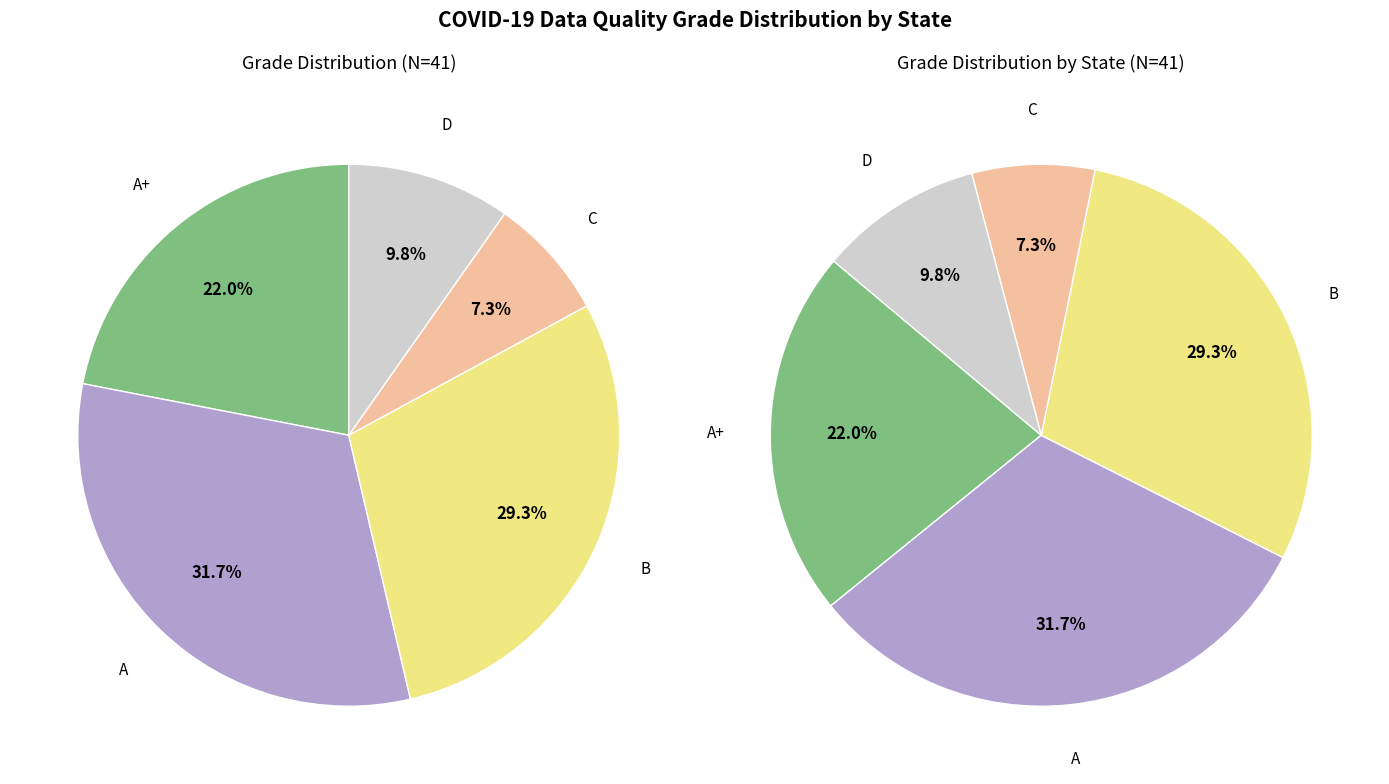

Which category has the smallest portion of the pie?

C